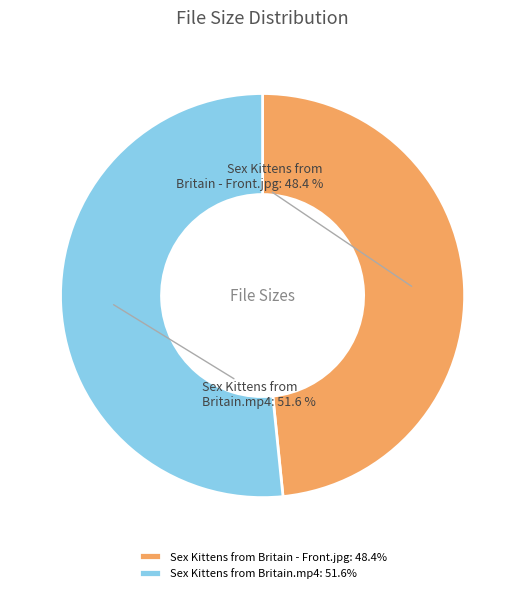

Which category has the biggest portion of the pie?

Sex Kittens from Britain.mp4